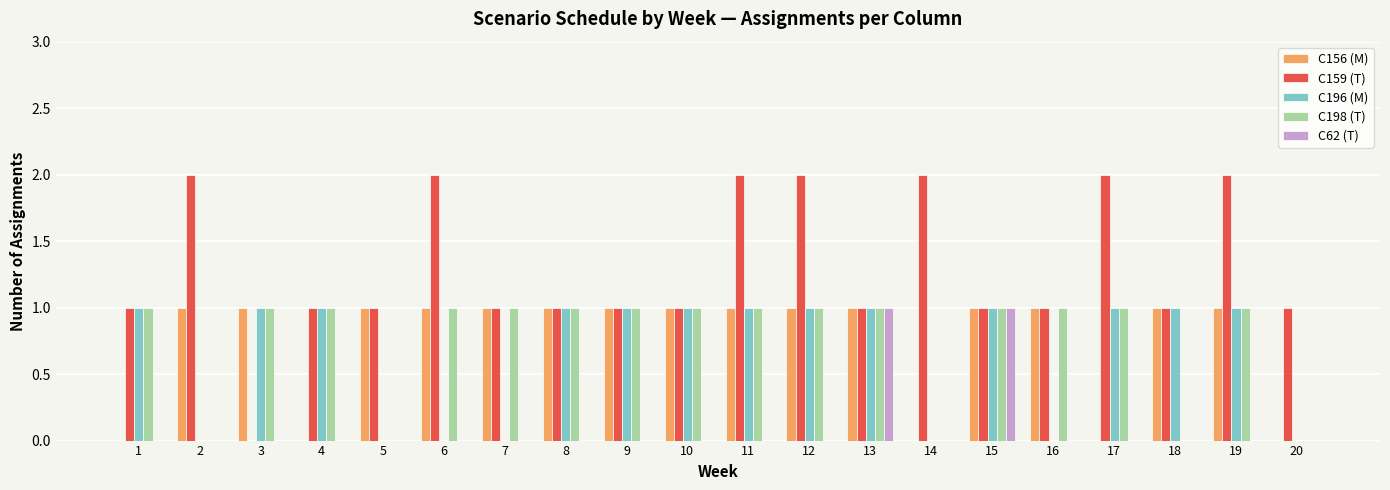

Which series has the largest total across all categories?

C159 (T)